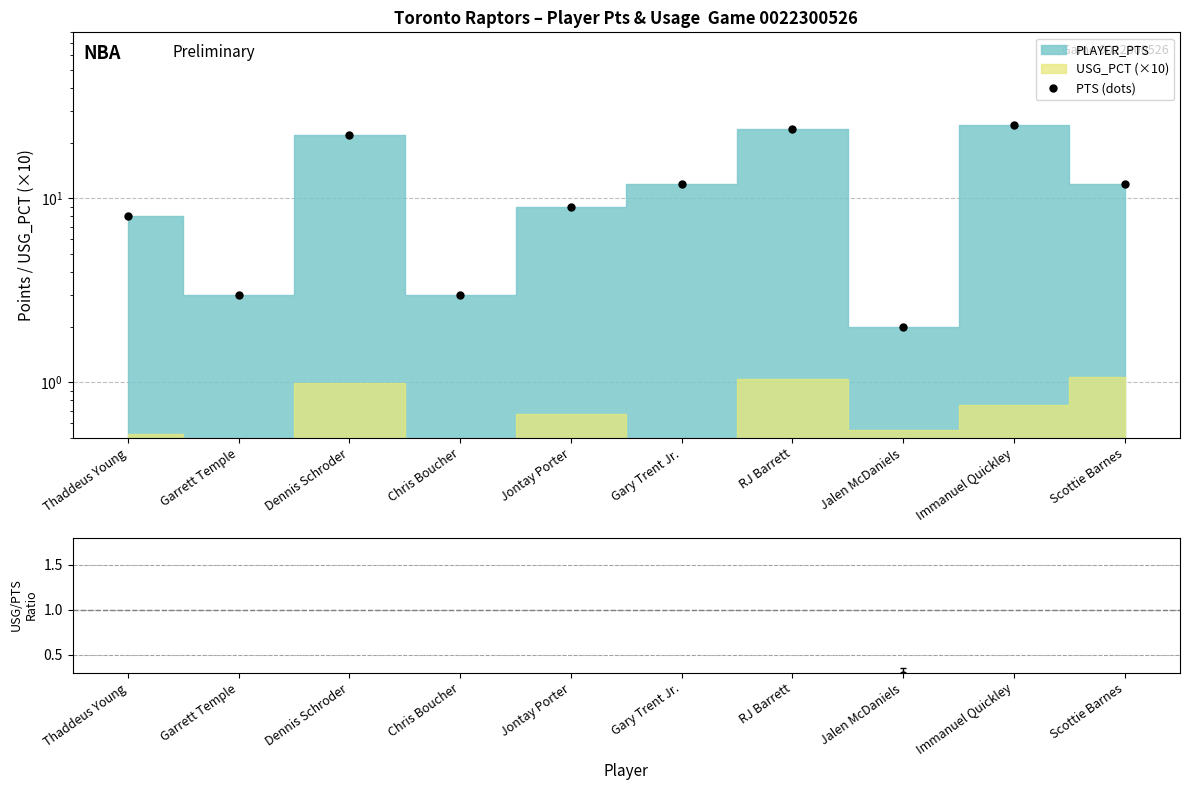

Reading left to right, what are all the values shown in this chart?

PTS (dots): Thaddeus Young=8.0	Garrett Temple=3.0	Dennis Schroder=22.0	Chris Boucher=3.0	Jontay Porter=9.0	Gary Trent Jr.=12.0	RJ Barrett=24.0	Jalen McDaniels=2.0	Immanuel Quickley=25.0	Scottie Barnes=12.0
USG×10 / PTS: Thaddeus Young=0.1	Garrett Temple=0.0	Dennis Schroder=0.0	Chris Boucher=0.1	Jontay Porter=0.1	Gary Trent Jr.=0.0	RJ Barrett=0.0	Jalen McDaniels=0.3	Immanuel Quickley=0.0	Scottie Barnes=0.1